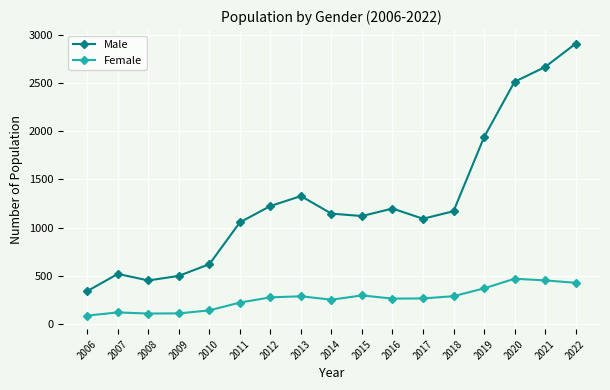

Rank the series by their maximum value, from lowest to highest.

Female, Male